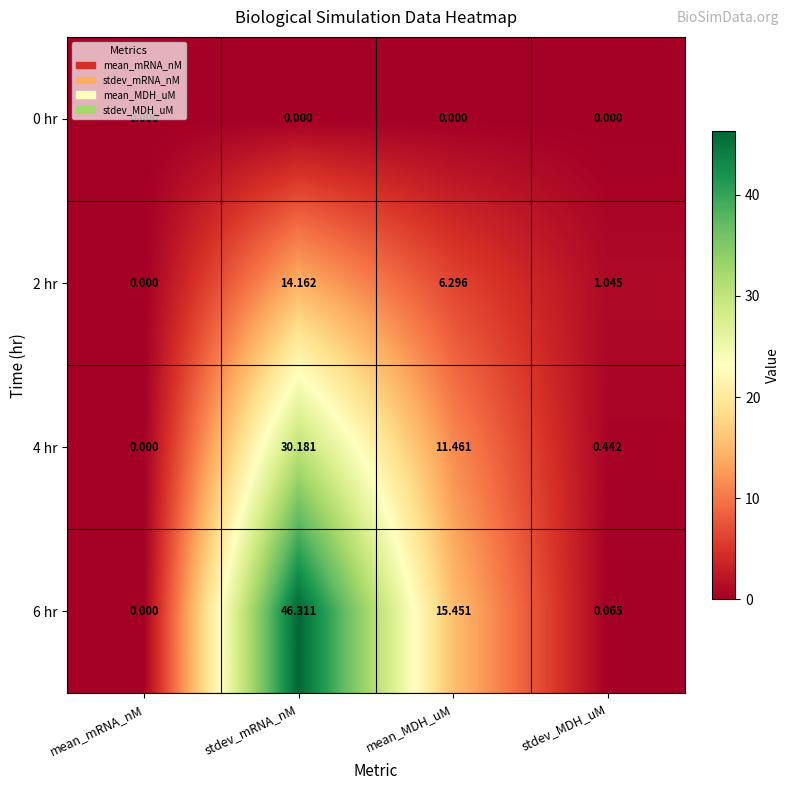

Which category has the highest value across all series?

stdev_mRNA_nM